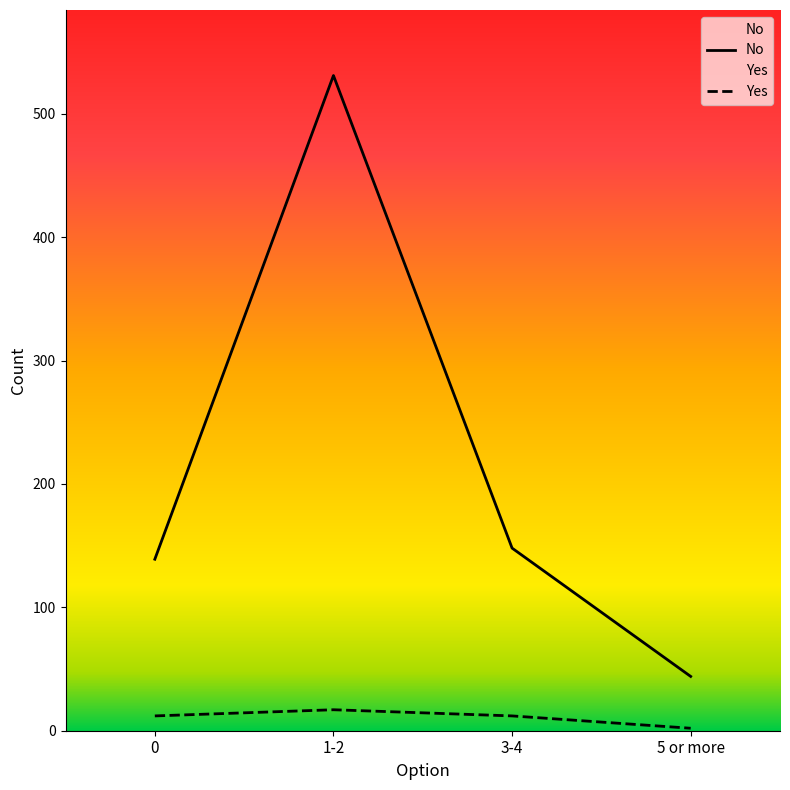

List the series in order of their overall mean, highest first.

No, Yes